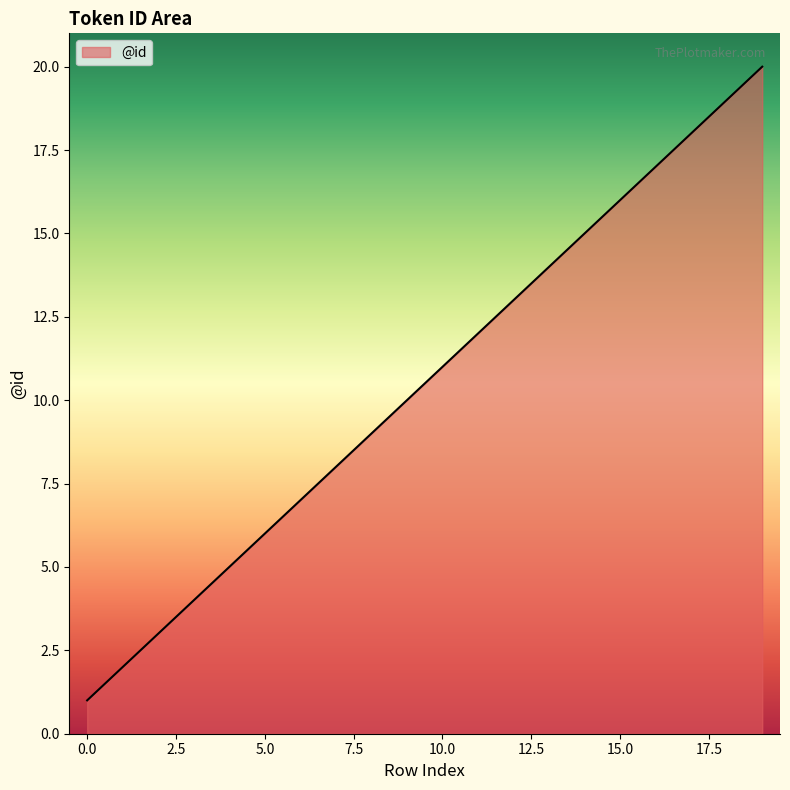

How many values are below 11?

9